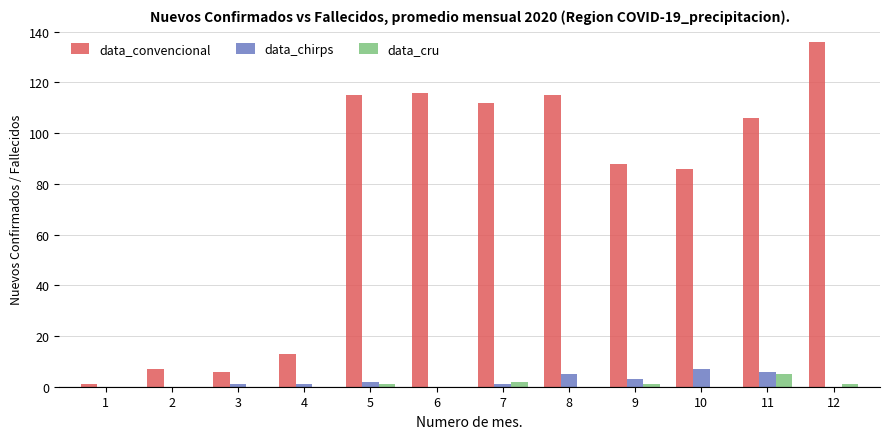

Is it true that data_cru equals 2 at 7?

True